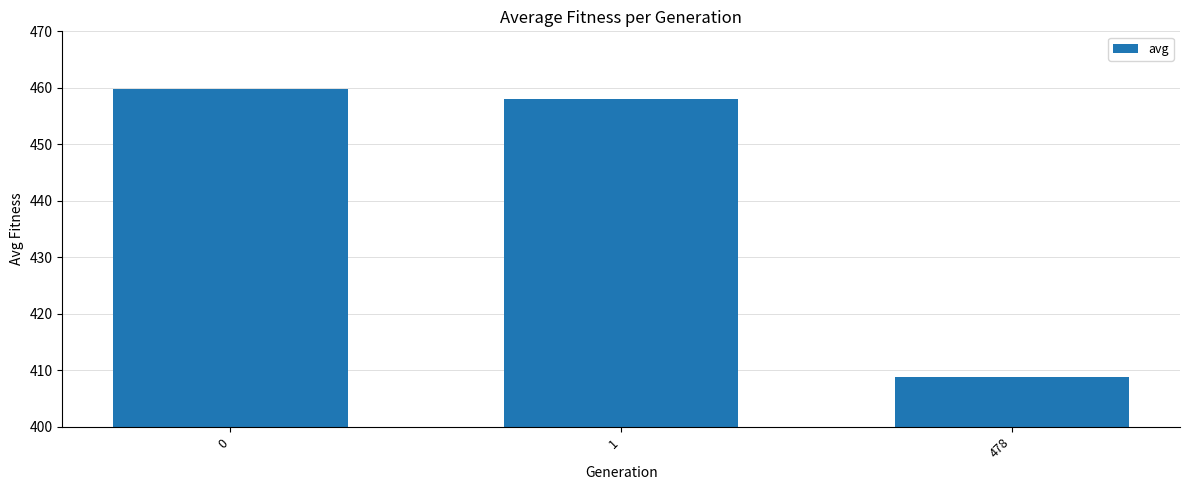

What is the value of the 1st bar from the left?

459.8